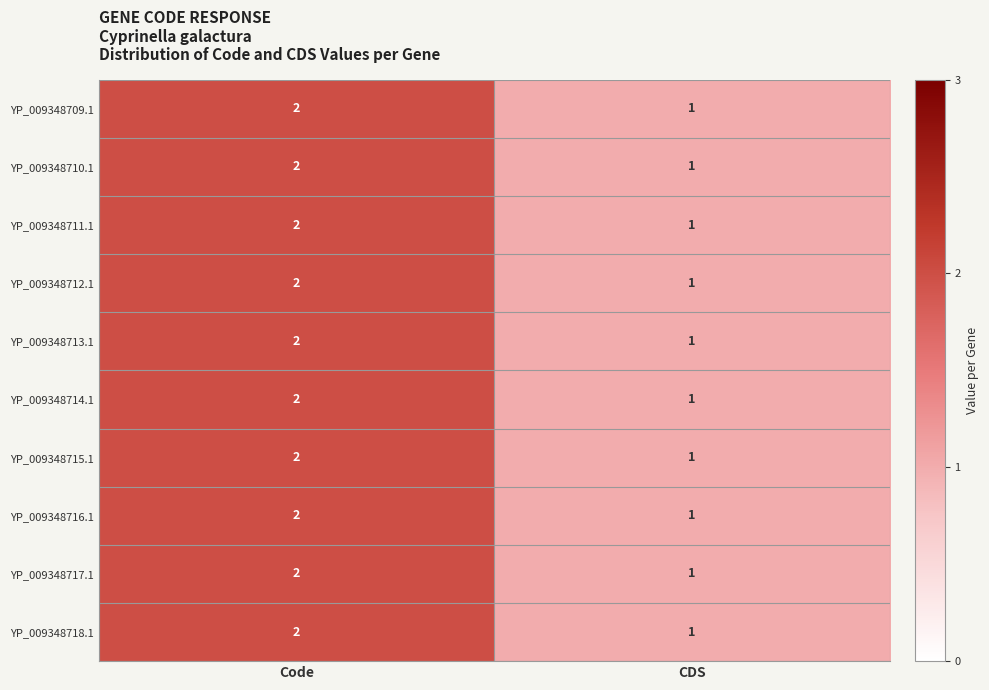

Which label corresponds to the largest value in the chart?

Code